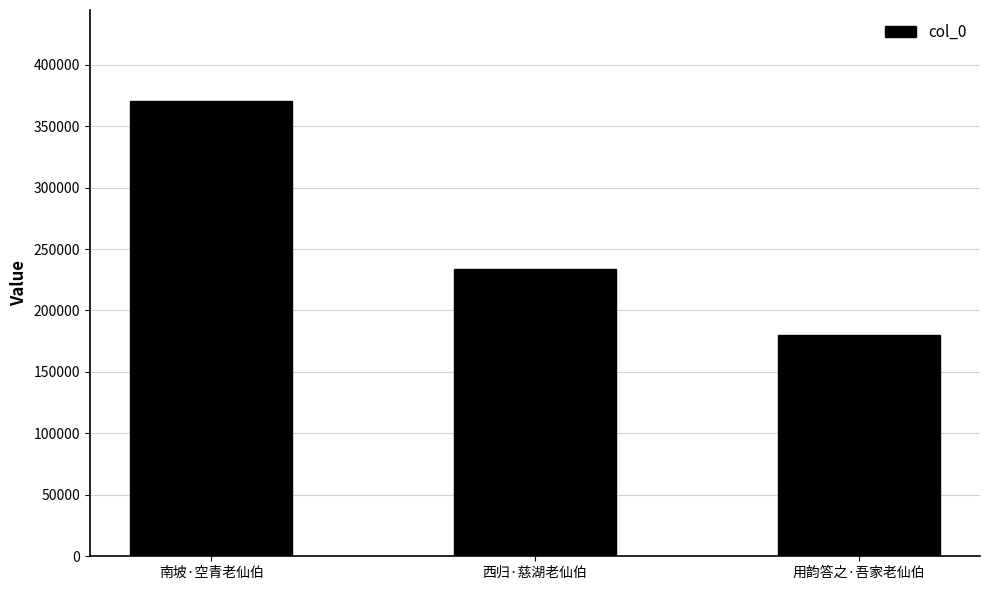

How many distinct data groups are displayed?

1